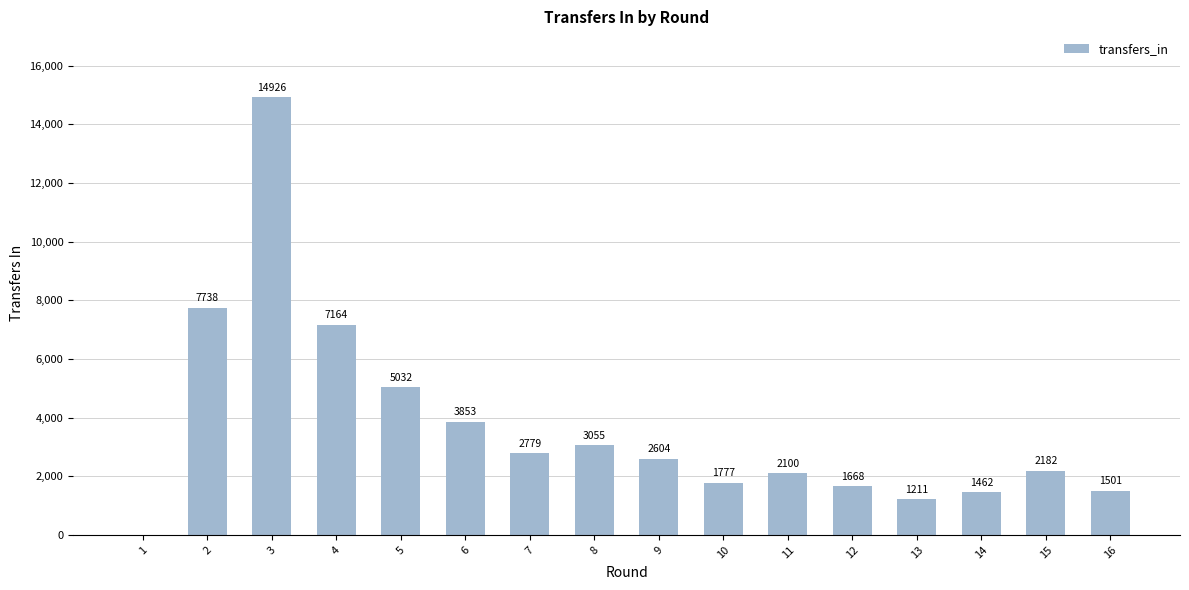

Which has a higher value, 11 or 16?

11